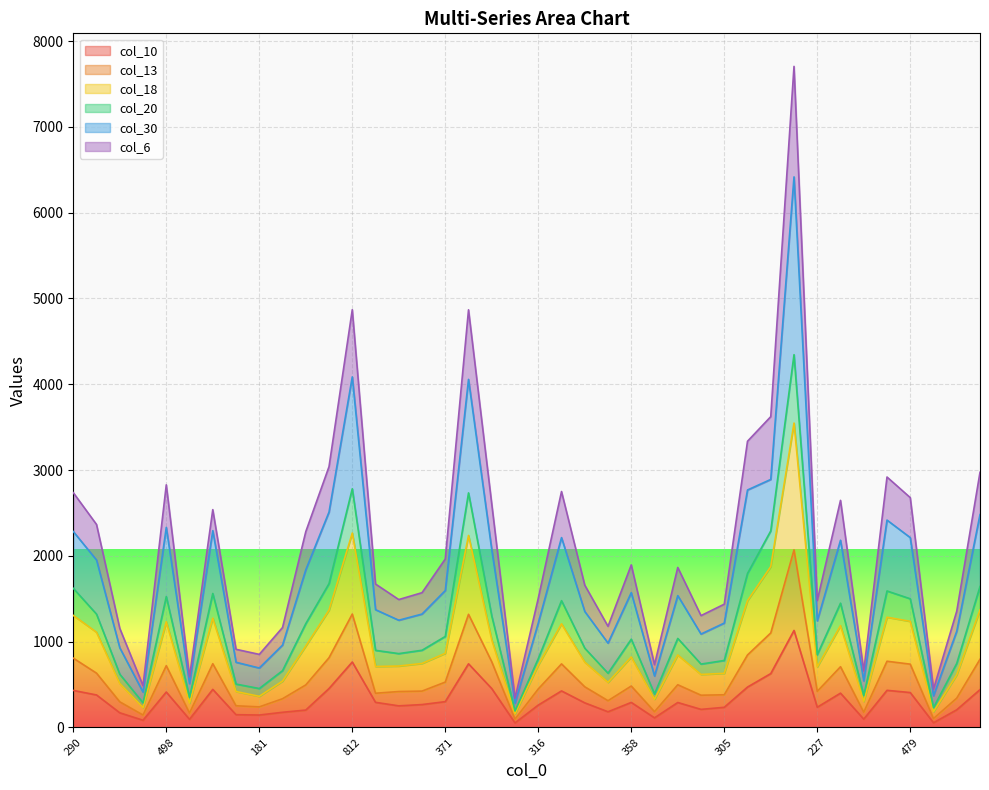

Does the chart display data point markers on the line(s)?

No